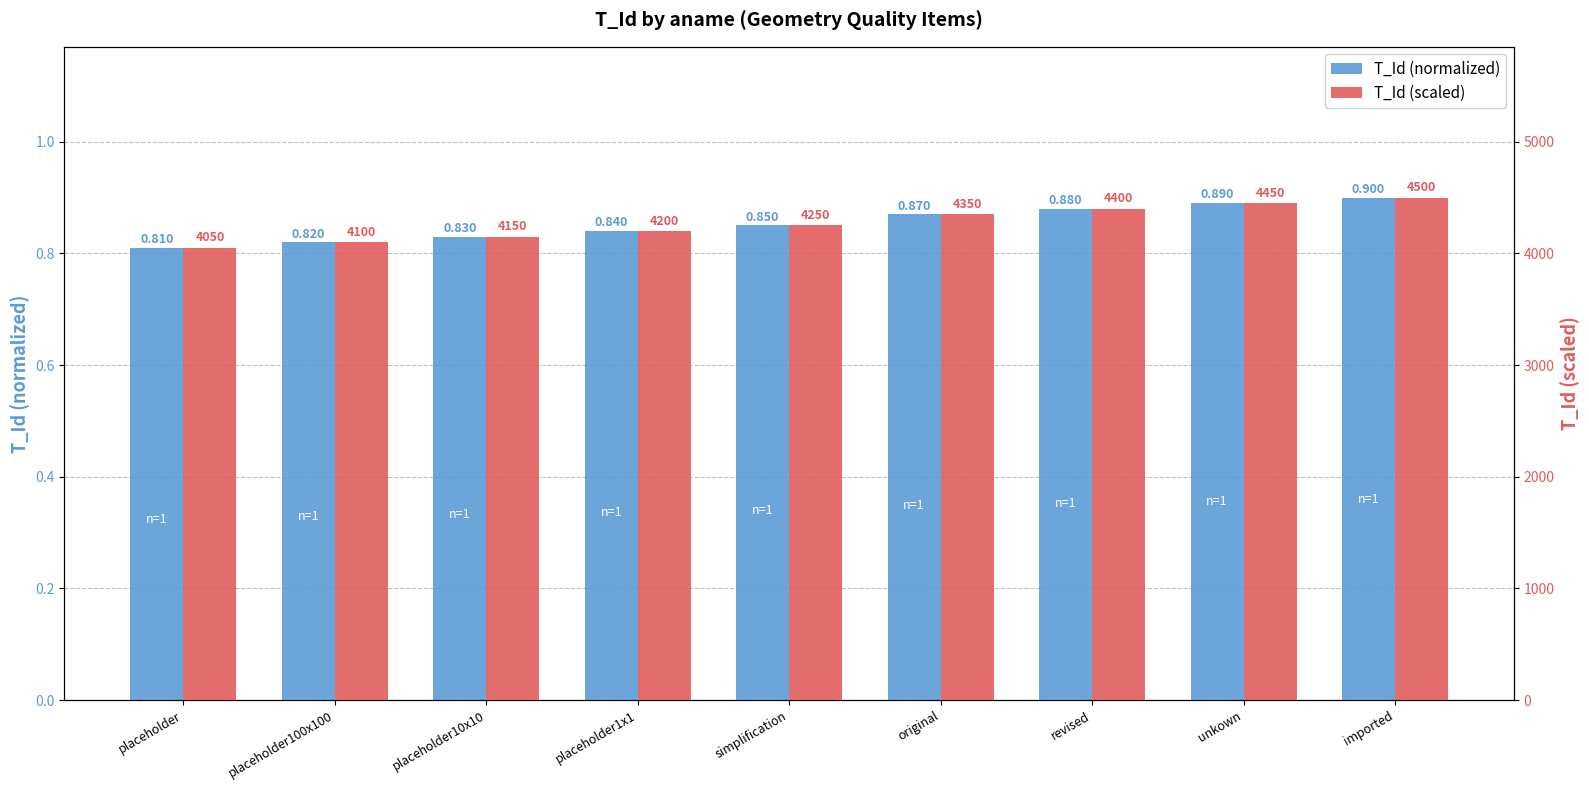

Which series has the largest range (max minus min)?

T_Id (scaled)